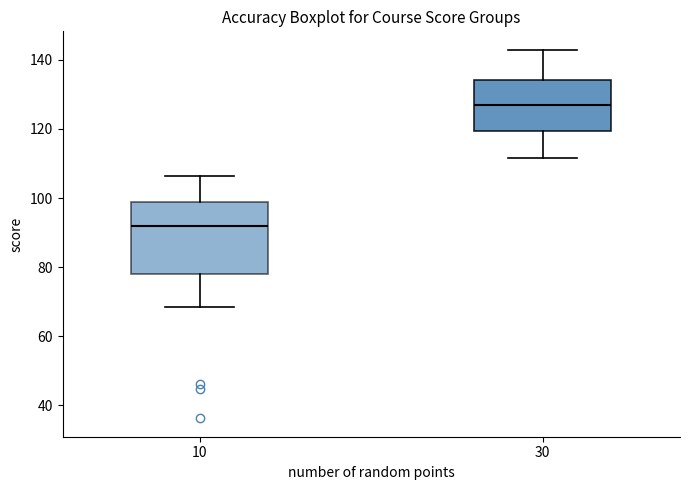

Which box is the tallest, from its lower edge to its upper edge?

10